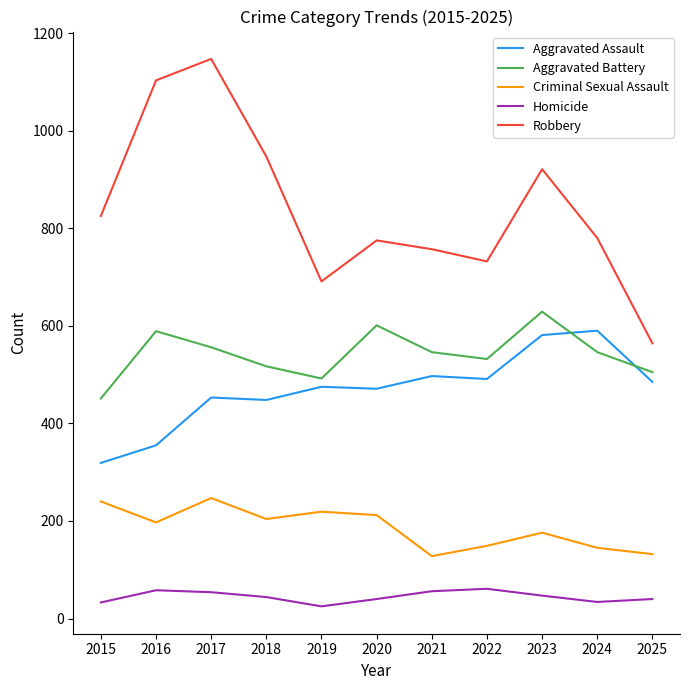

What is the minimum value shown in the chart?

25